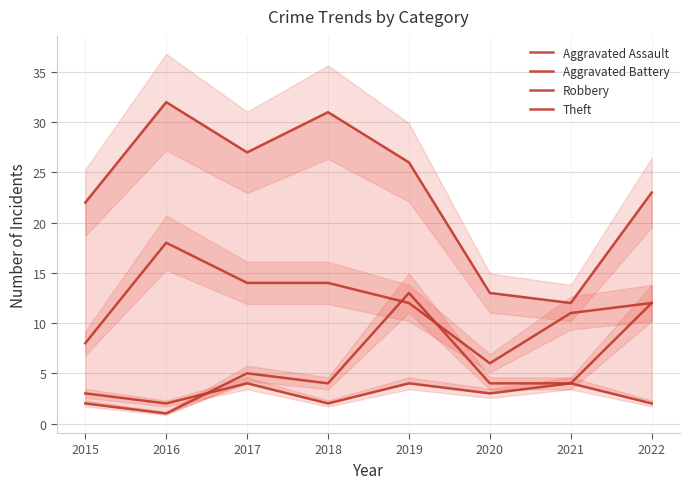

How many interior local valleys does the Robbery series have?

1